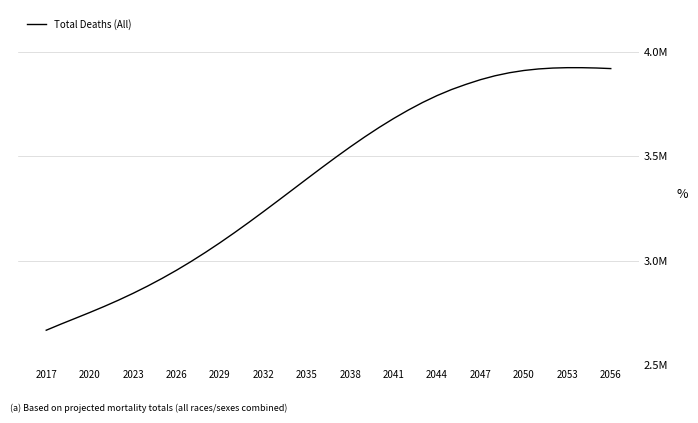

What is the sum of all values?

136.1